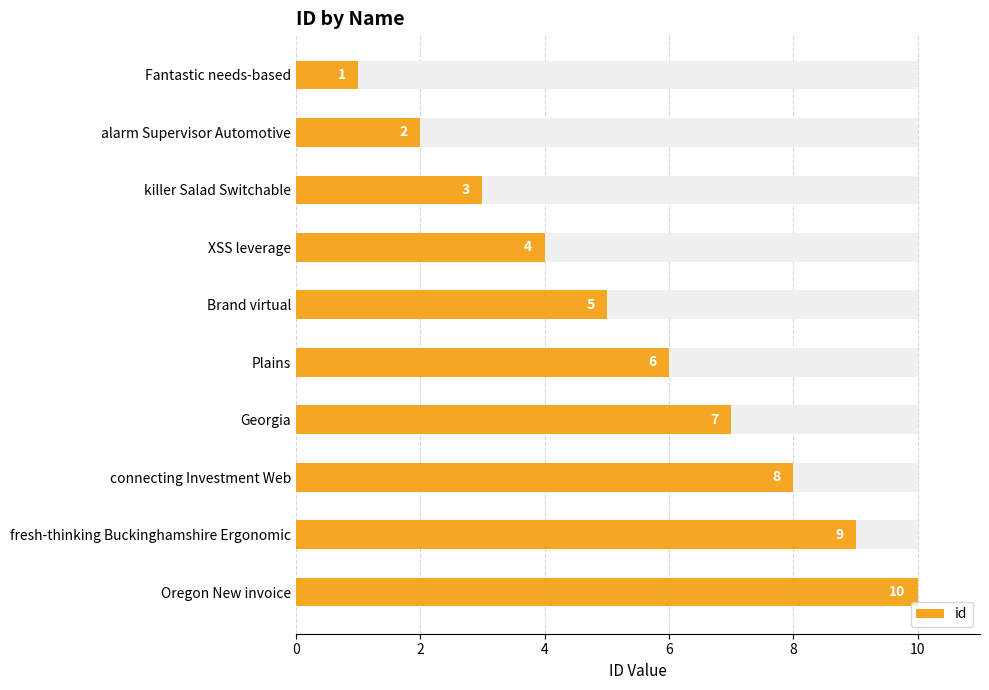

What is the average value?

6